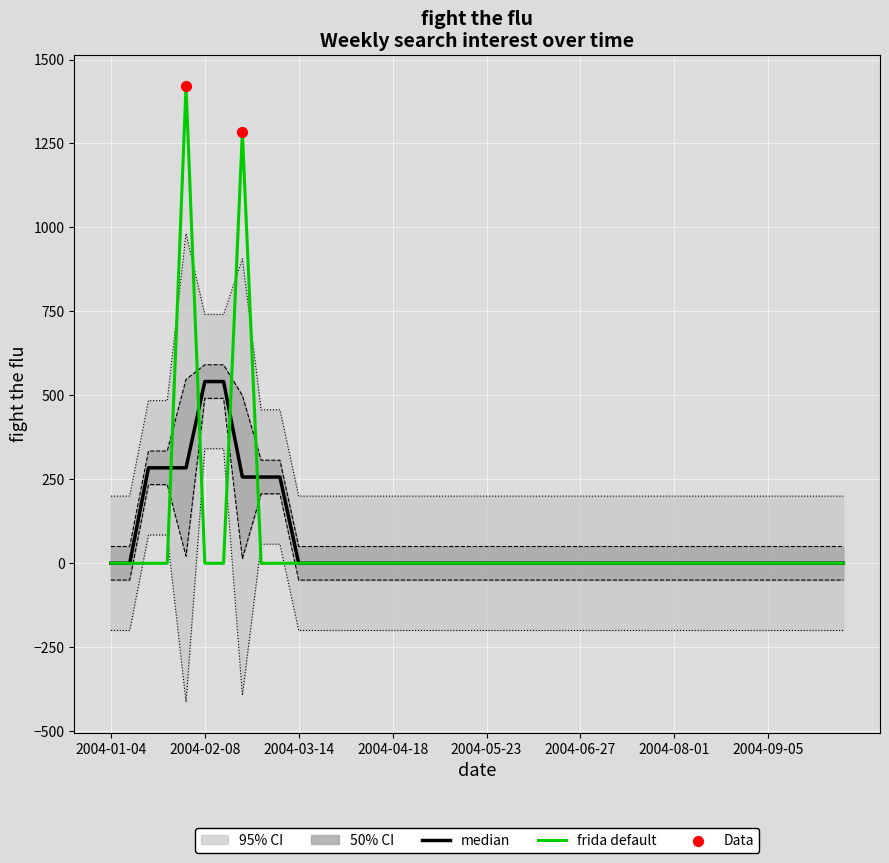

Which has a higher value, 2004-05-30 or 2004-05-02?

2004-05-30